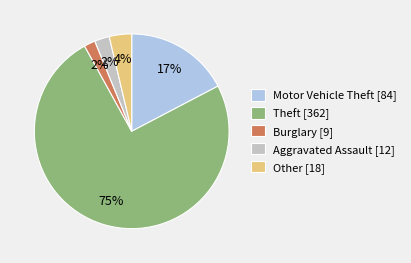

Is Burglary the majority of the pie?

No